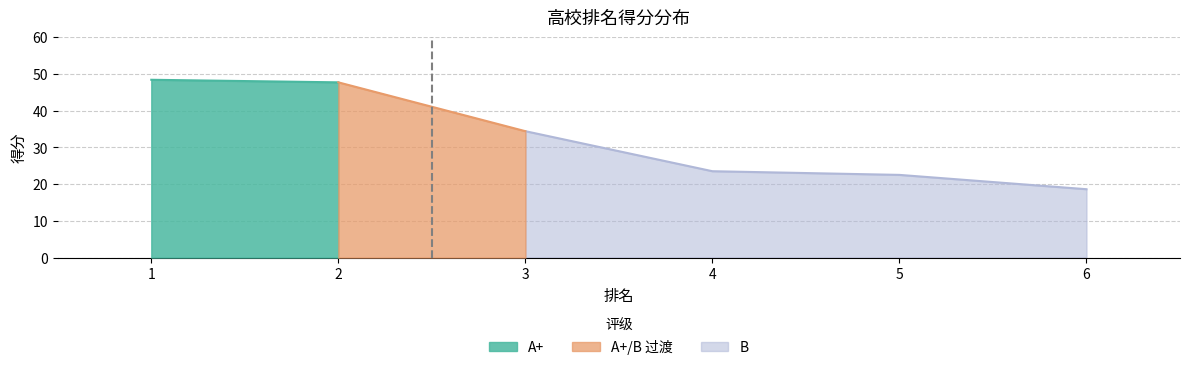

The value at 3 is 34.4. True or false?

True